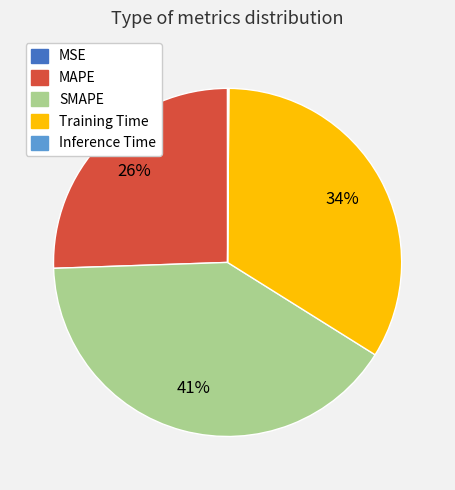

Which has a higher value, MAPE or Training Time?

Training Time